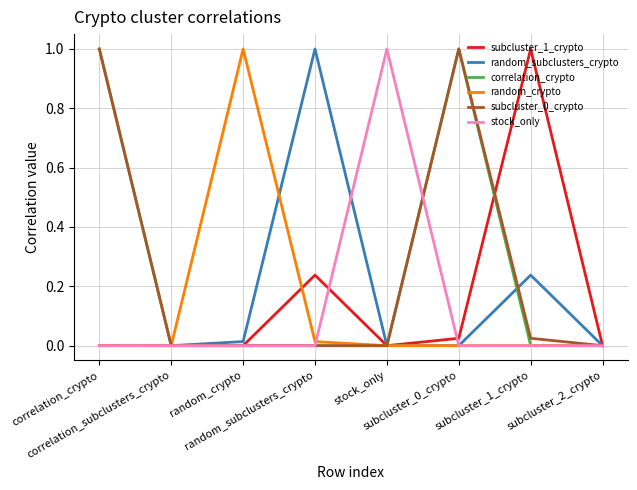

How many categories are shown in the chart?

8